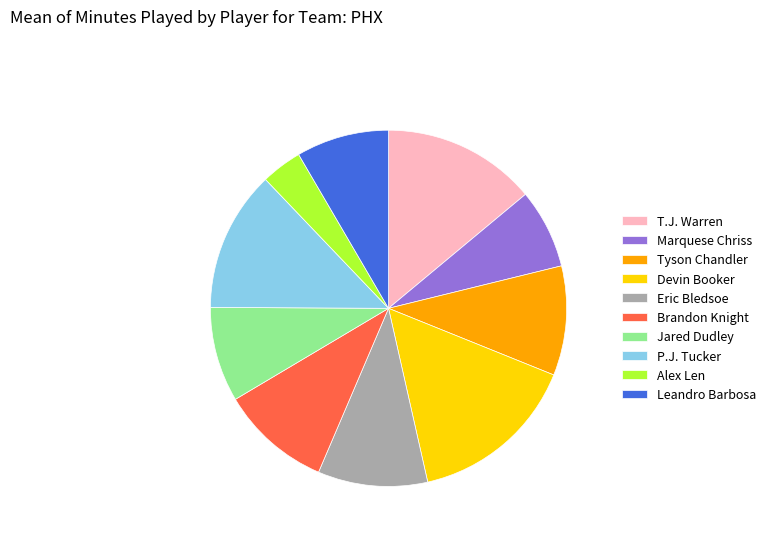

The Leandro Barbosa slice represents 8% of the pie. True or false?

True